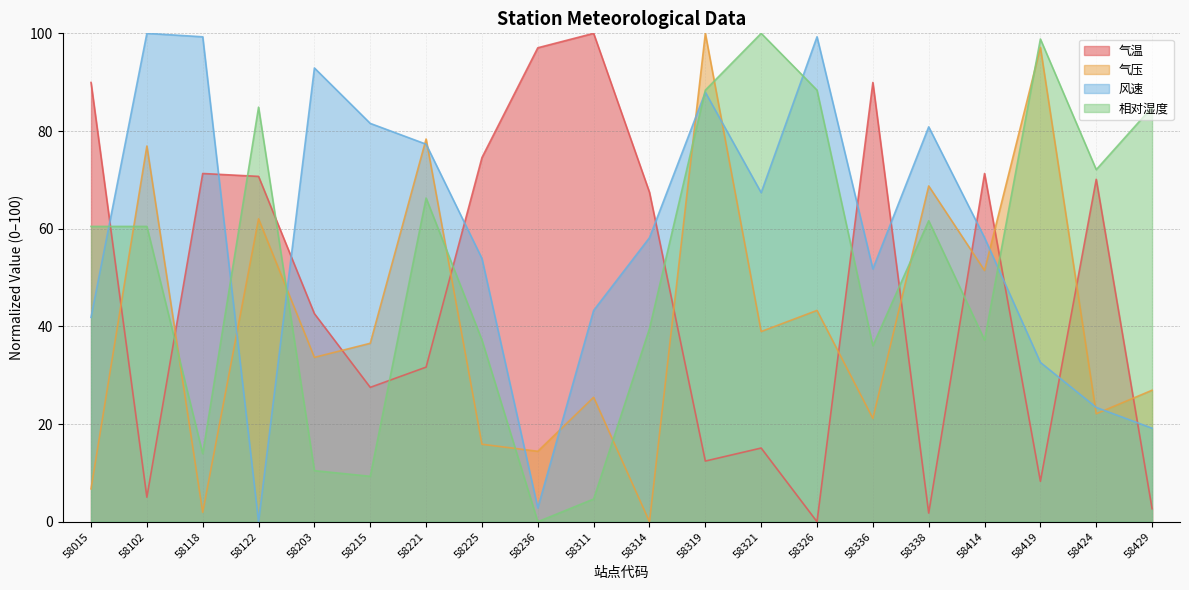

Where is 气温 nearest to the value 50?

58203